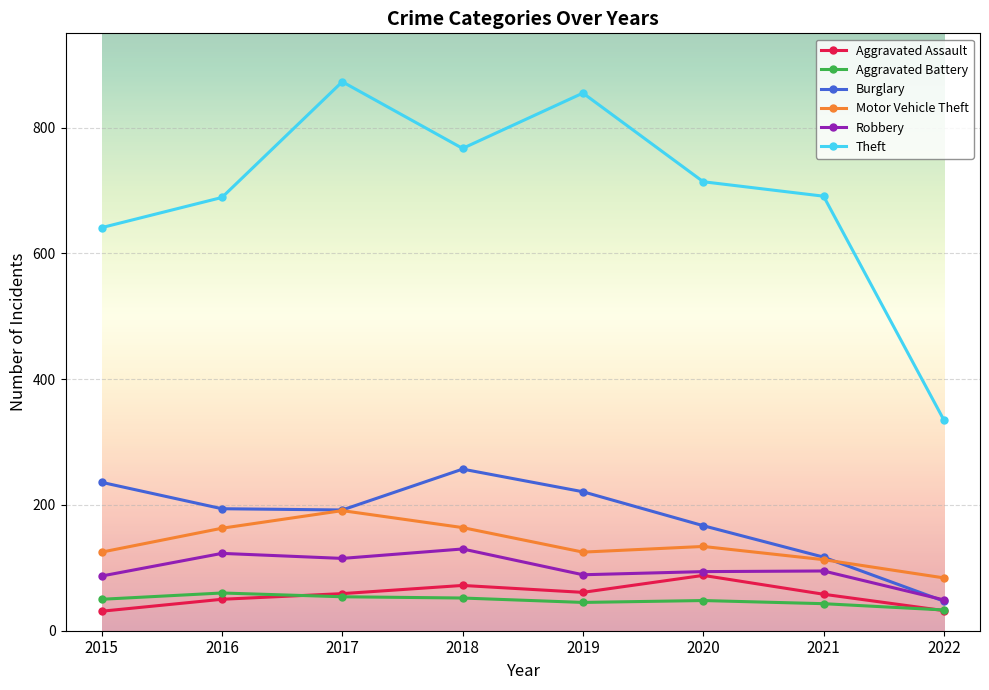

Which series has the largest range (max minus min)?

Theft